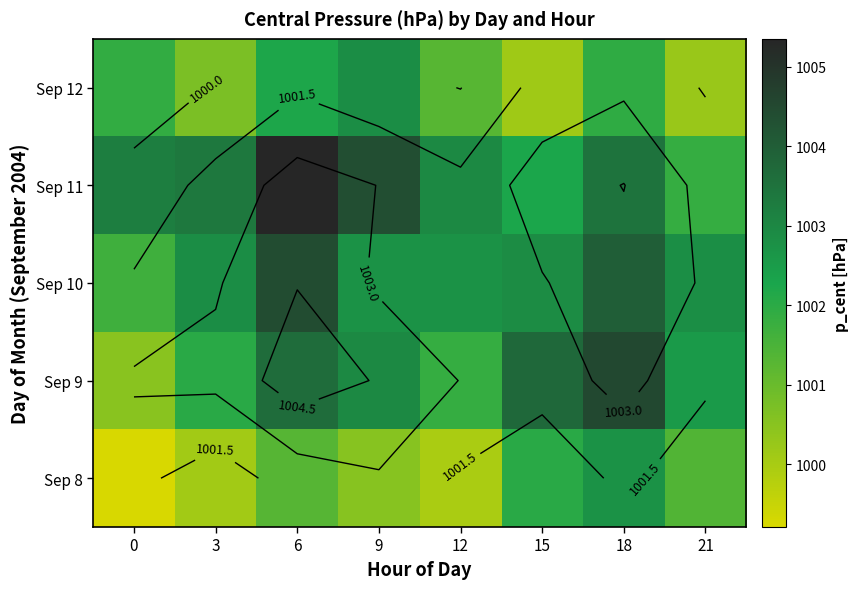

True or false: Sep 8 has a value of 1000.5 at 9.

True